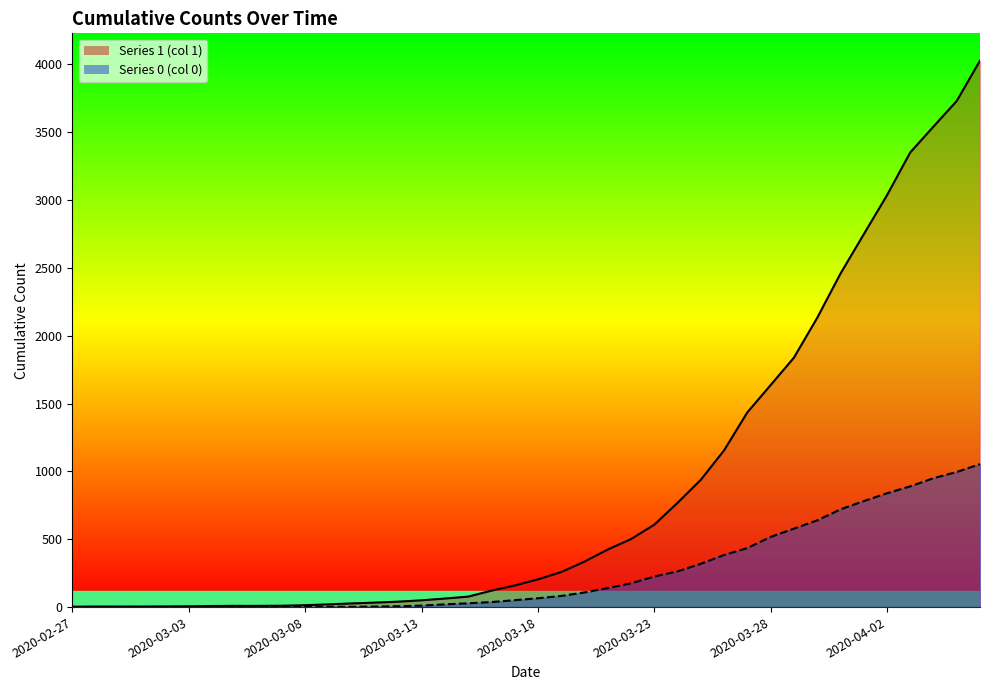

What is the average value of the 1_line series?

895